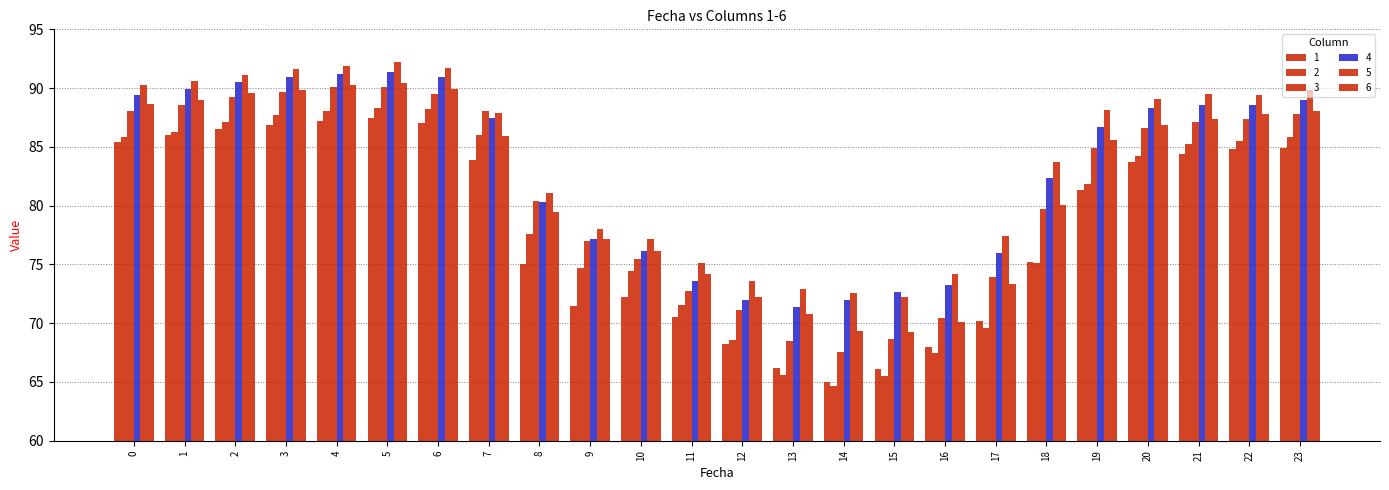

Which has a higher value, 17 or 22?

22